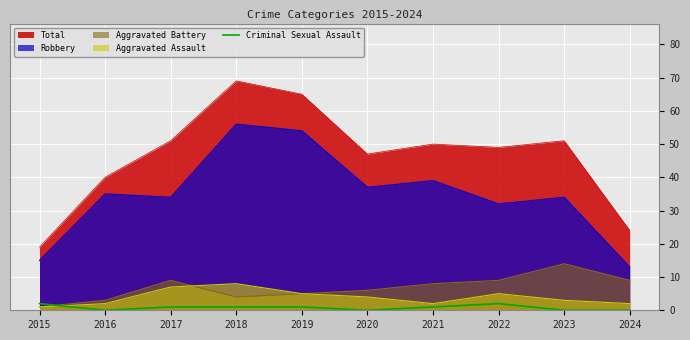

Between 2015 and 2021, which series saw the biggest shift?

Total